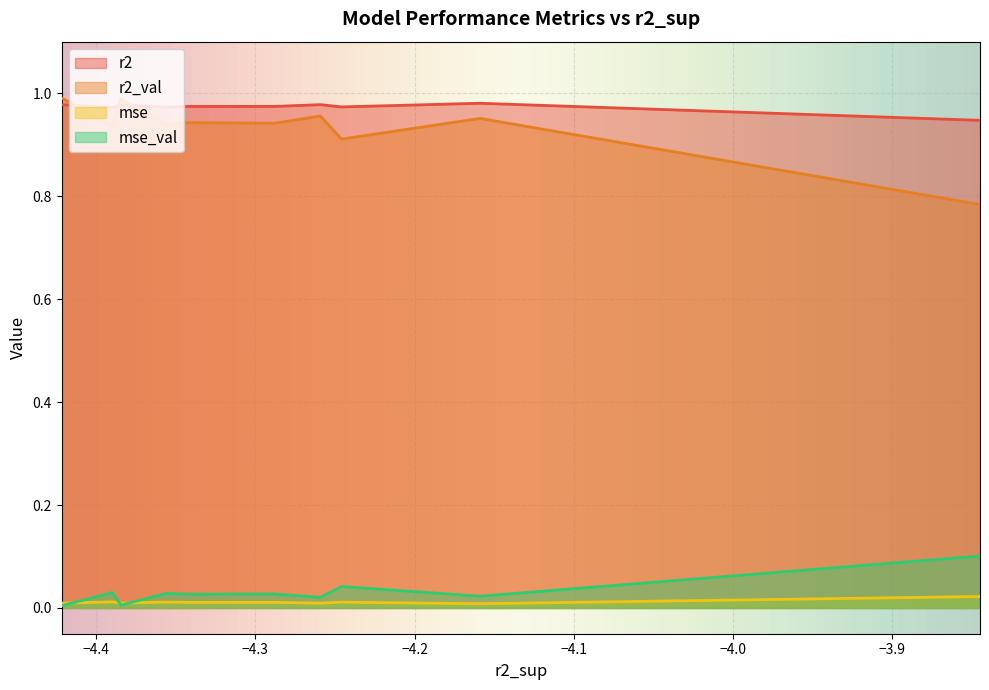

What is the value of the r2 point at the 2nd from the left?

1.0